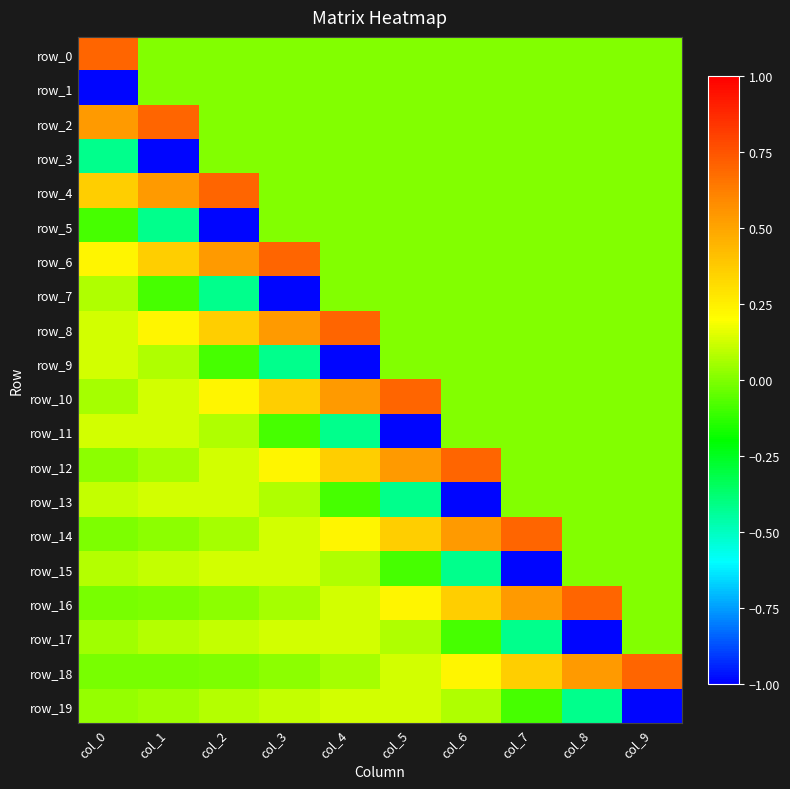

What is the difference between the highest and lowest values at col_7?

1.7